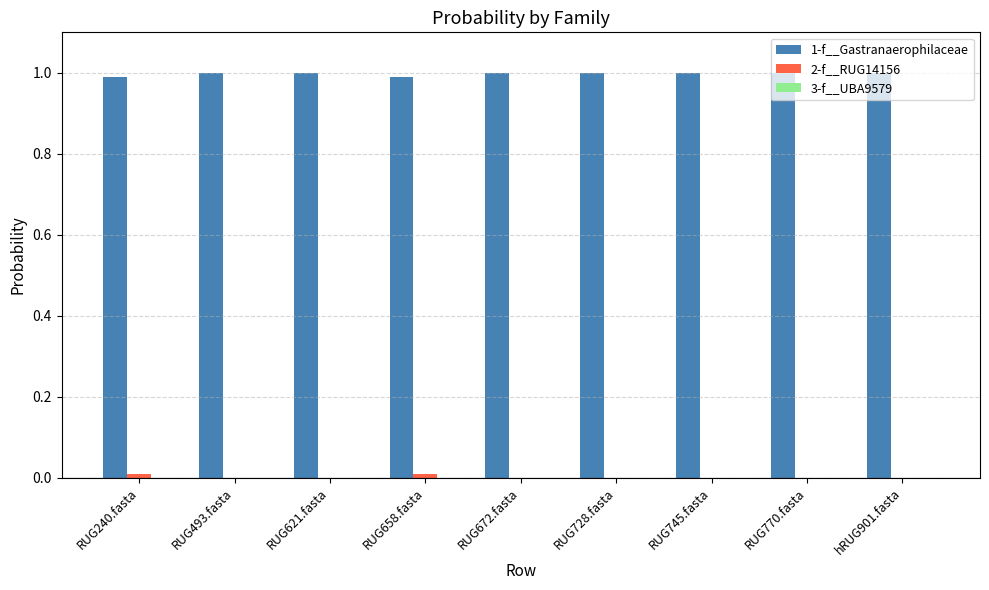

The value of 1-f__Gastranaerophilaceae at RUG770.fasta is 1.0. True or false?

True